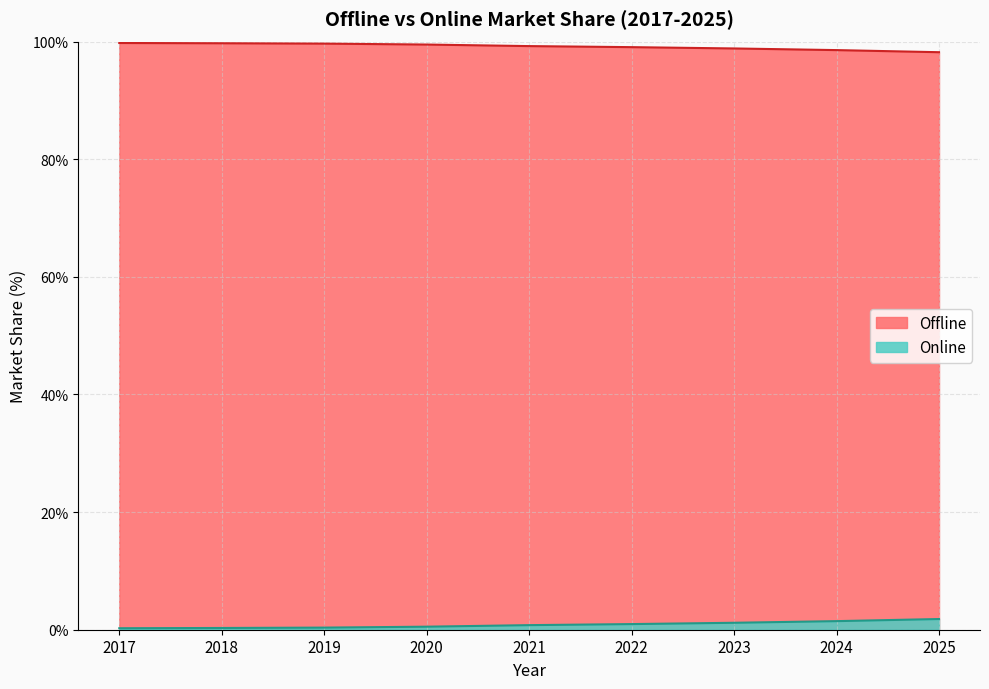

How many lines are shown in the chart?

2